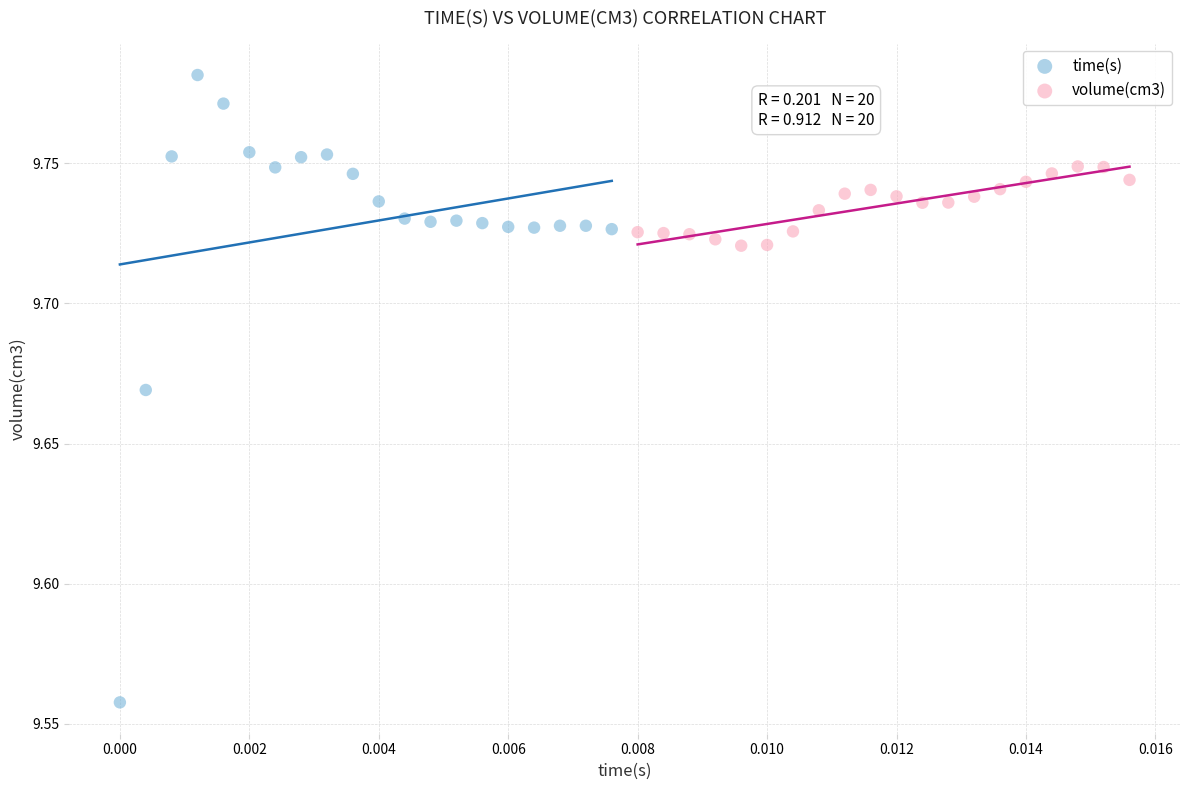

Which series contains the highest Y value?

time(s)